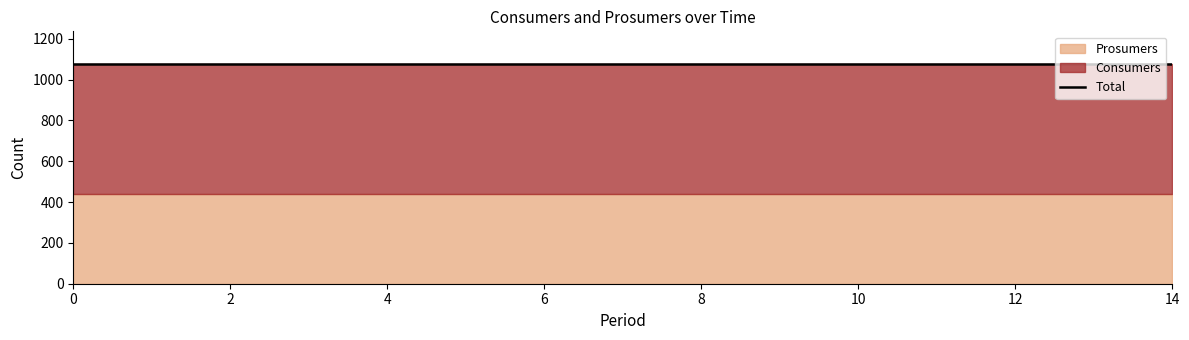

What is the sum of the Consumers values at 4 and 1?

1270